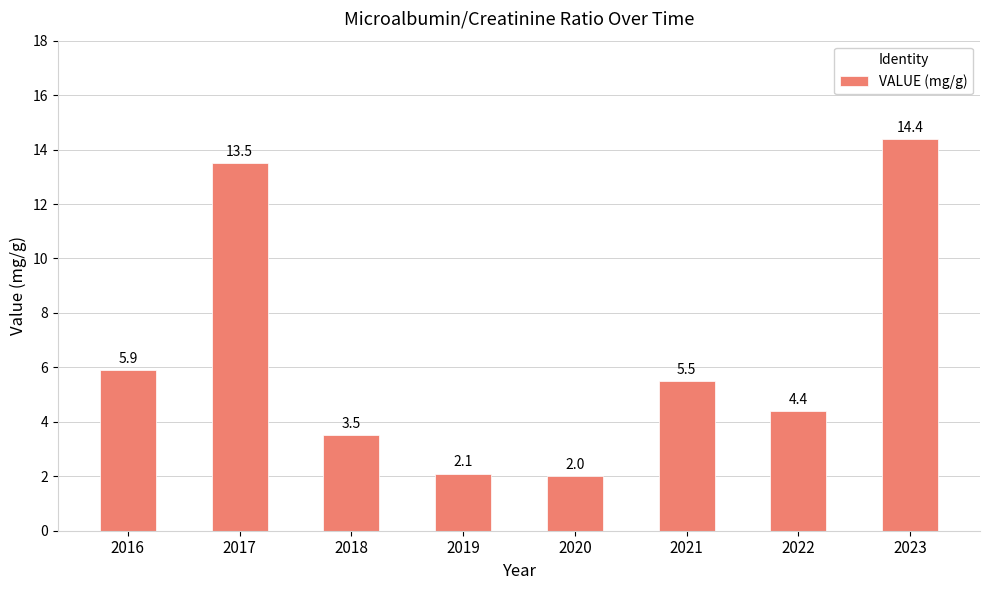

What is the ratio of the value at 2017 to the value at 2018?

3.9